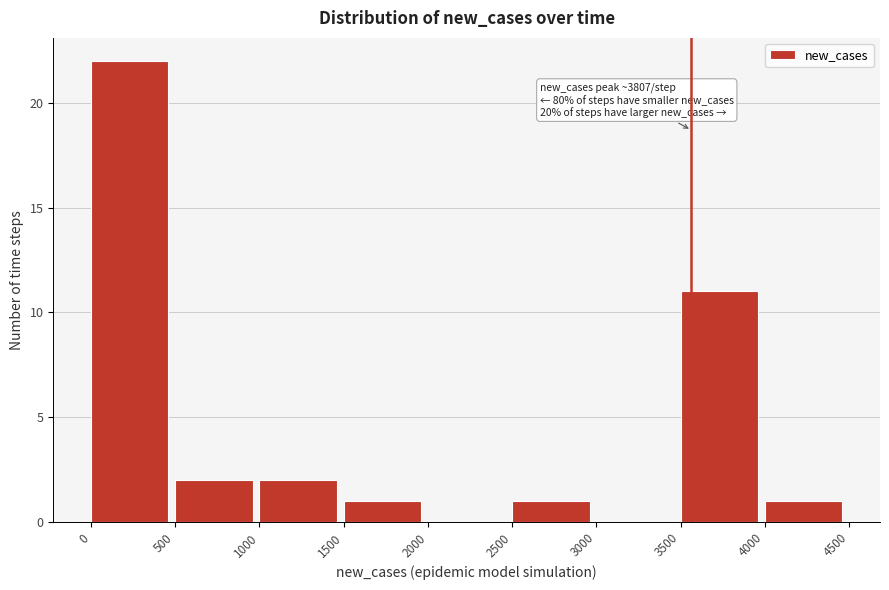

Which range on the x-axis has the tallest bar?

0 to 500